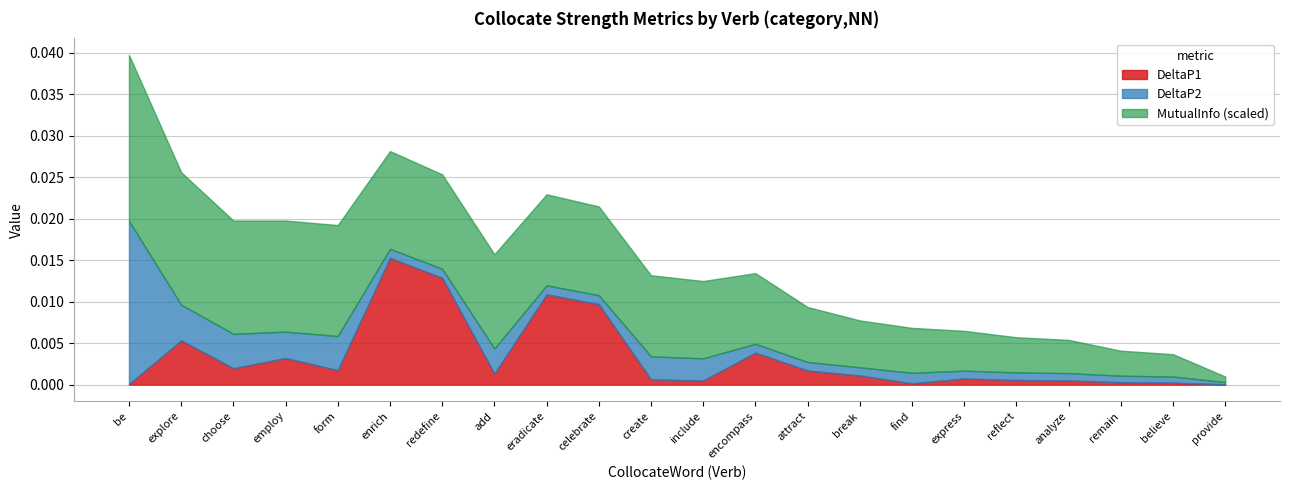

What are all the series names shown in the legend?

DeltaP1, DeltaP2, MutualInfo (scaled)